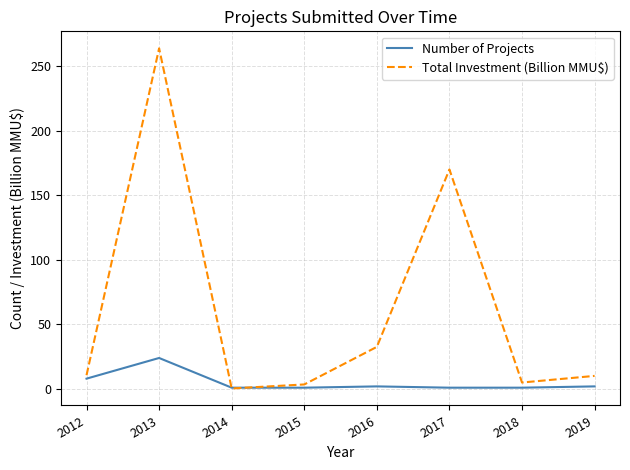

What is the difference between the second highest and second lowest values in the Total Investment (Billion MMU$) series?

166.5